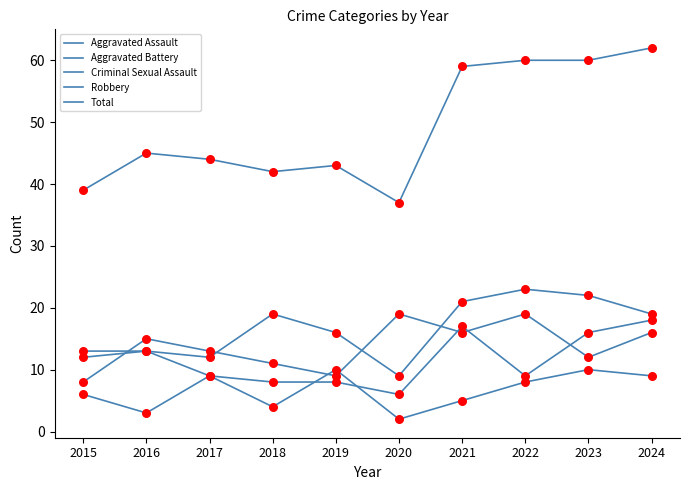

Is the value of Robbery at 2015 greater than the value of Aggravated Battery at 2018?

No